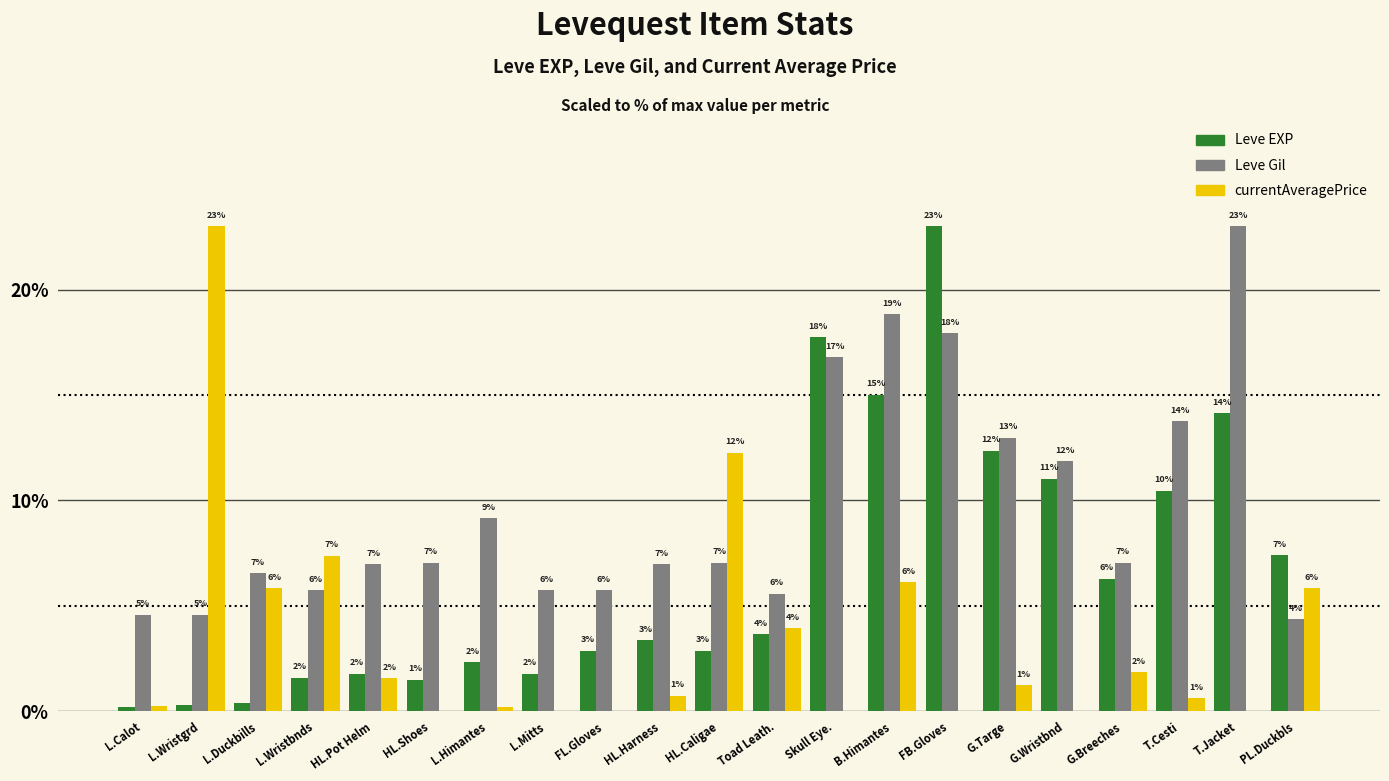

What is the approximate value of Leve Gil at HL.Shoes?

7.0